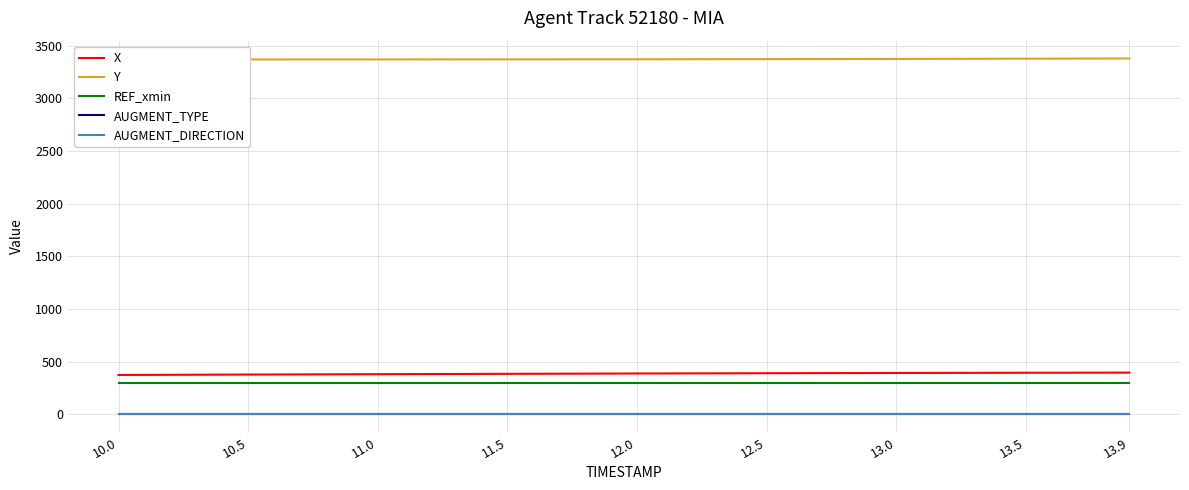

True or false: X and REF_xmin intersect in this chart.

False